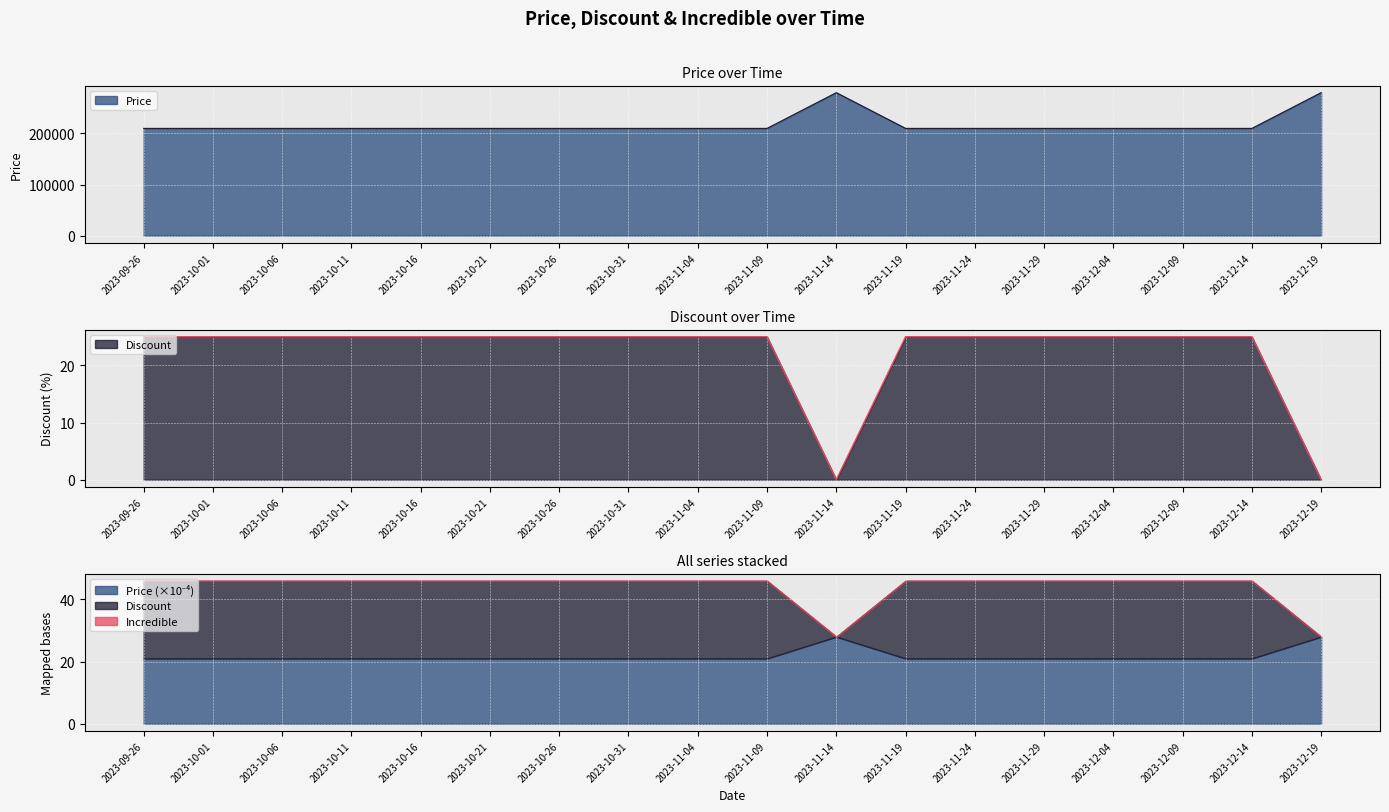

What is the difference between the maximum and minimum values in the Price series?

70000